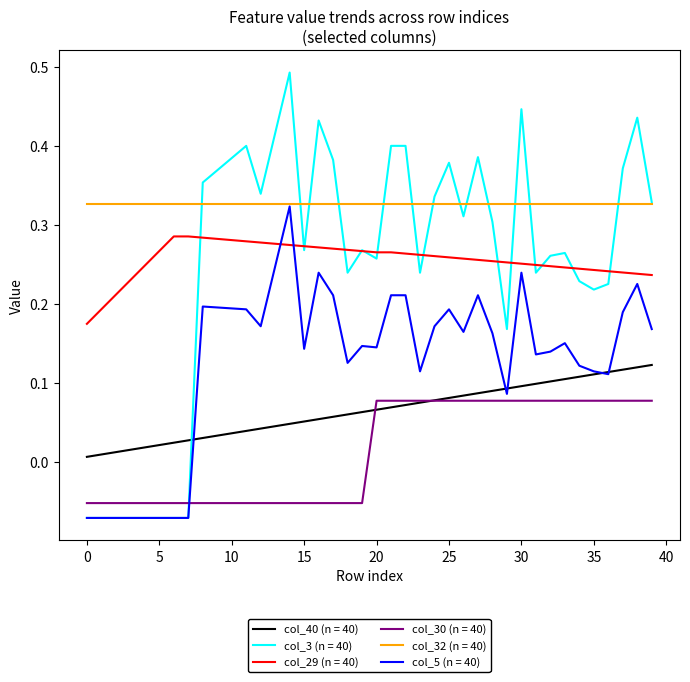

Which series has the widest spread of values?

col_3 (n = 40)